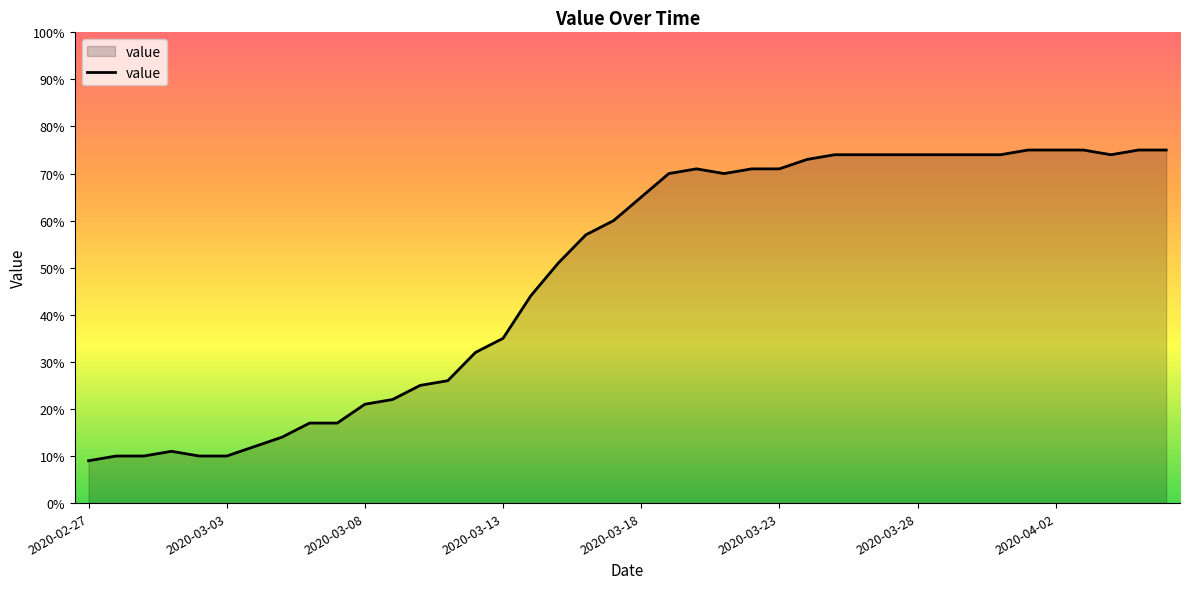

What is the greatest value displayed?

75